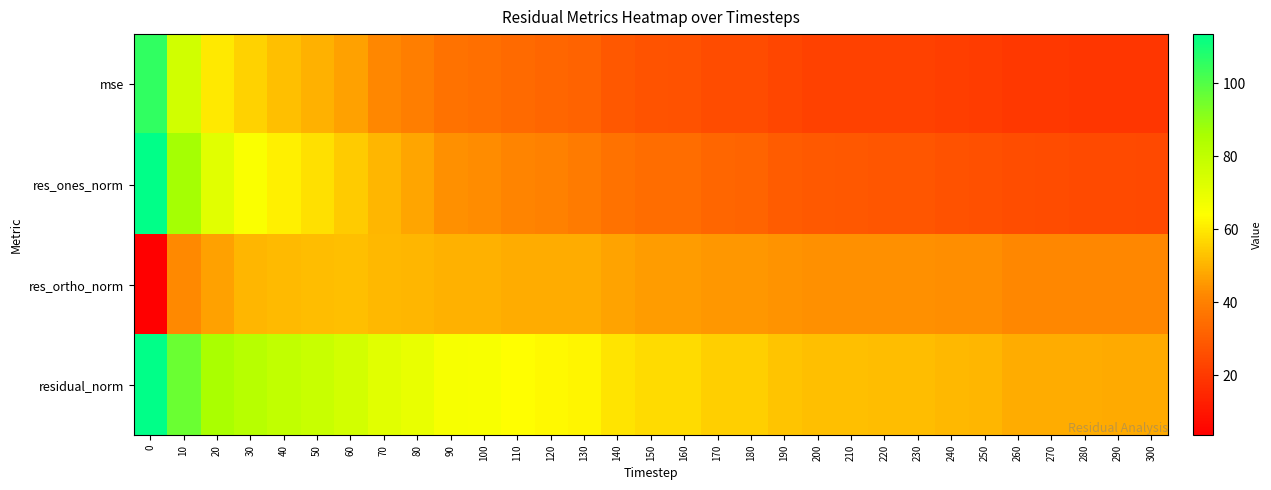

Reading left to right, what are all the values shown in this chart?

mse: 0=105.6	10=76.0	20=60.1	30=55.6	40=52.5	50=49.8	60=46.5	70=42.2	80=39.5	90=35.9	100=35.2	110=33.6	120=32.7	130=31.7	140=28.7	150=27.2	160=27.1	170=25.2	180=25.1	190=23.3	200=22.4	210=22.4	220=22.2	230=22.2	240=21.2	250=21.1	260=19.7	270=19.7	280=19.4	290=19.3	300=19.3
res_ones_norm: 0=113.5	10=86.5	20=71.8	30=65.1	40=61.2	50=58.2	60=54.3	70=50.5	80=47.7	90=43.8	100=42.8	110=41.3	120=40.1	130=38.5	140=36.0	150=34.8	160=34.6	170=32.6	180=32.0	190=30.0	200=28.9	210=28.8	220=28.2	230=28.1	240=27.0	250=26.7	260=25.5	270=25.4	280=25.0	290=24.8	300=24.6
res_ortho_norm: 0=3.6	10=42.2	20=46.6	30=50.4	40=51.5	50=51.9	60=52.2	70=51.0	80=50.4	90=49.7	100=49.6	110=49.0	120=48.8	130=48.8	140=47.0	150=45.9	160=45.9	170=44.9	180=45.1	190=44.1	200=43.6	210=43.7	220=43.7	230=43.8	240=43.2	250=43.2	260=41.8	270=41.8	280=41.8	290=41.8	300=41.9
residual_norm: 0=113.5	10=96.3	20=85.6	30=82.4	40=80.0	50=77.9	60=75.3	70=71.7	80=69.4	90=66.2	100=65.5	110=64.1	120=63.2	130=62.2	140=59.2	150=57.6	160=57.5	170=55.5	180=55.3	190=53.4	200=52.3	210=52.3	220=52.0	230=52.0	240=50.9	250=50.8	260=49.0	270=49.0	280=48.7	290=48.6	300=48.5